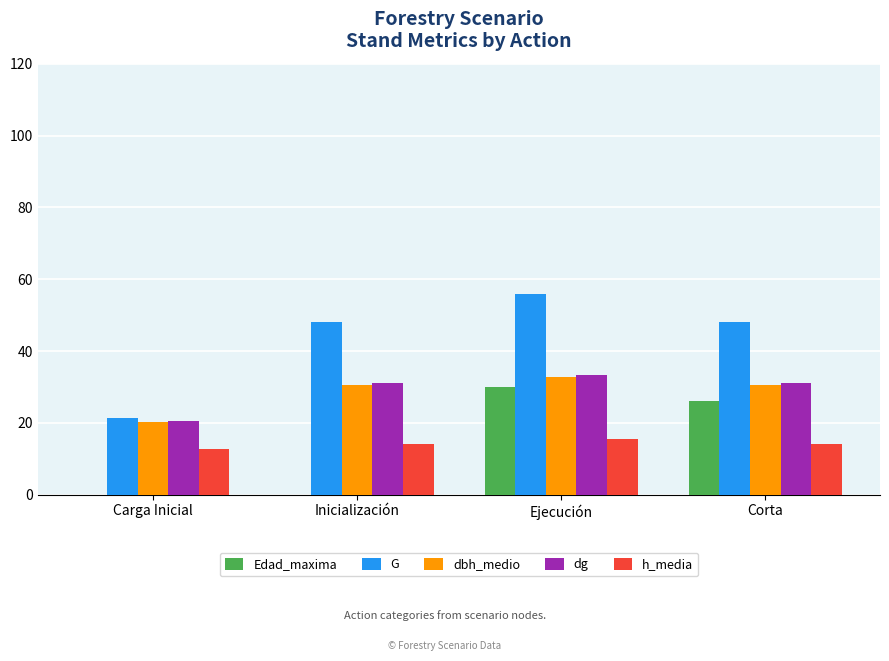

What is the sum of all h_media values?

56.3